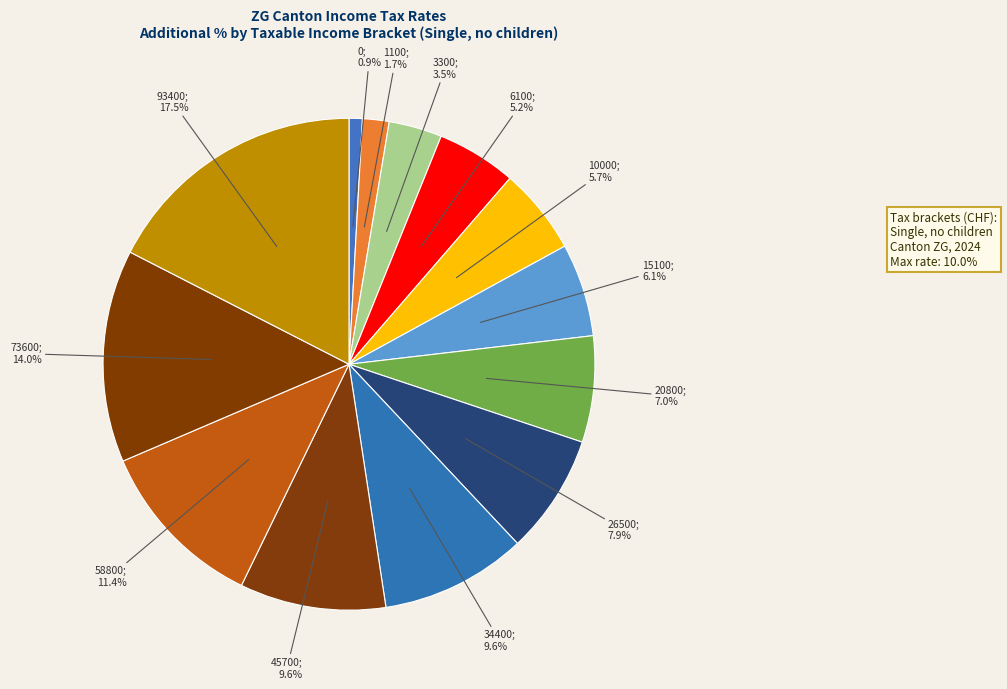

How many slices are in this pie chart?

13